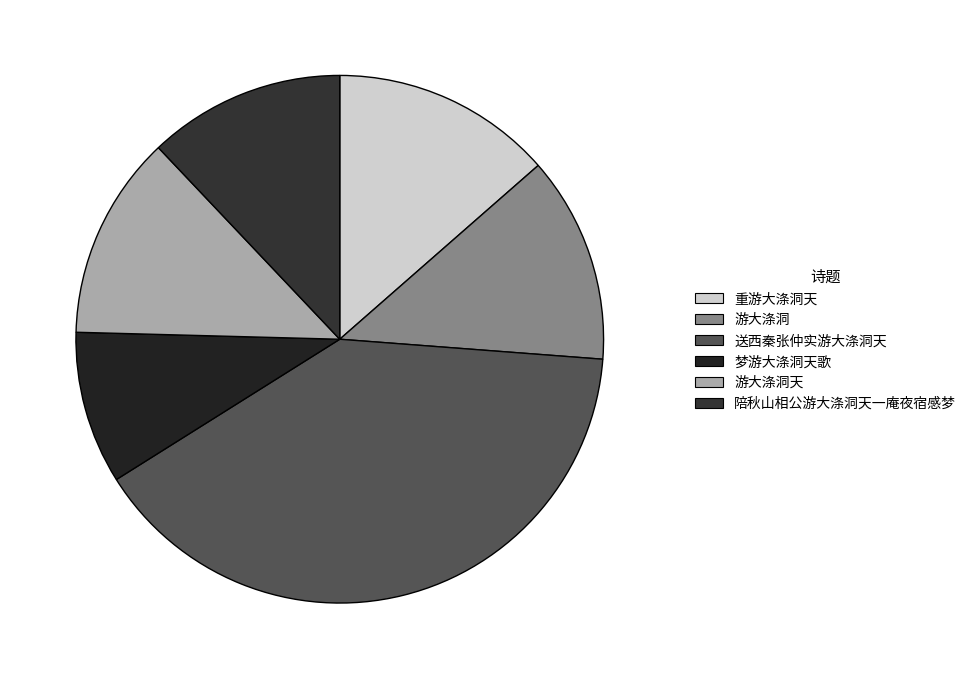

Rank the categories by value from highest to lowest.

送西秦张仲实游大涤洞天, 重游大涤洞天, 游大涤洞, 游大涤洞天, 陪秋山相公游大涤洞天一庵夜宿感梦, 梦游大涤洞天歌